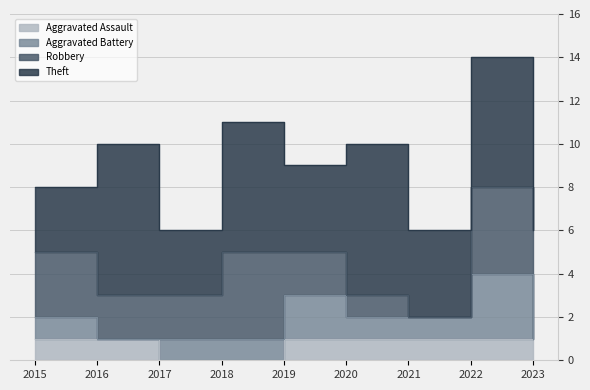

Between 2017 and 2023, which series saw the biggest shift?

Robbery